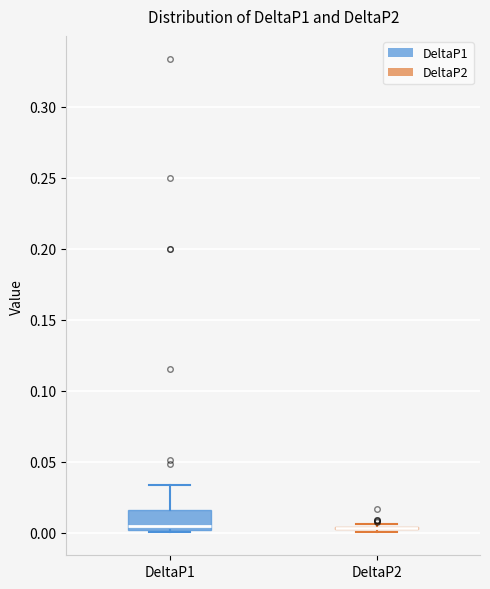

Where does the upper whisker of the box for DeltaP1 end on the y-axis? The values are not printed on the chart, so give them approximately, as read against the axis.

0.035